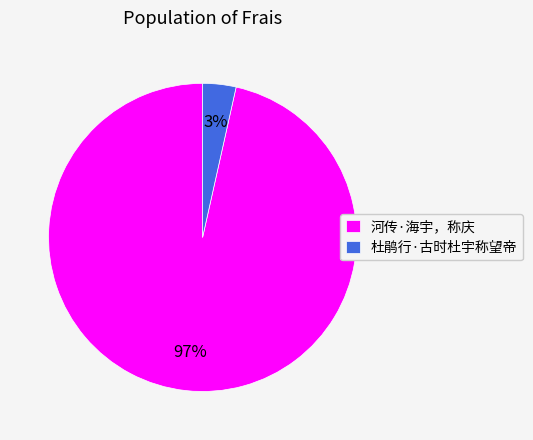

Count the number of slices in the pie.

2